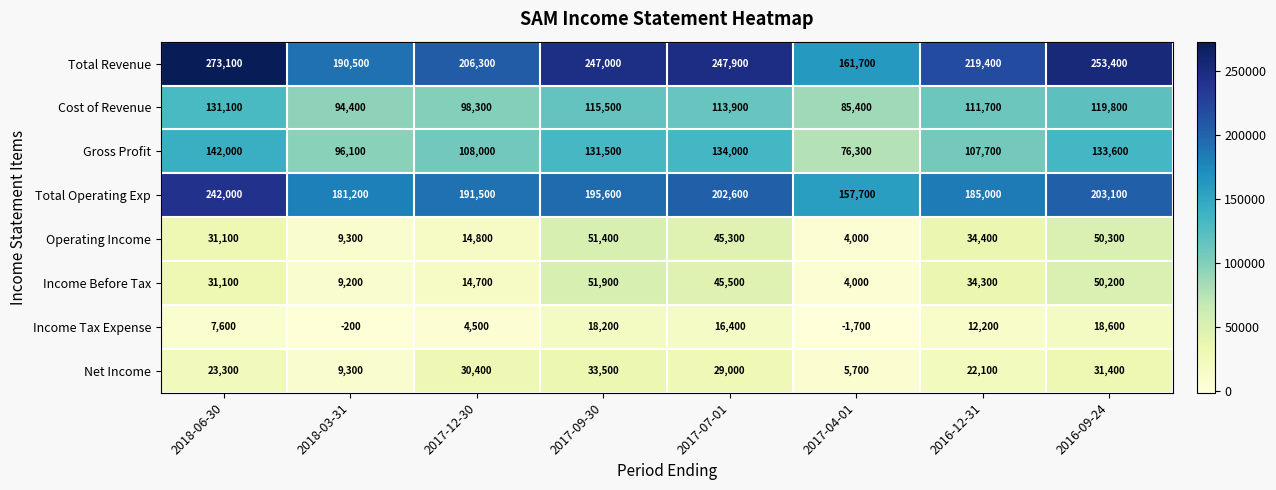

Count the number of categories in the chart.

8